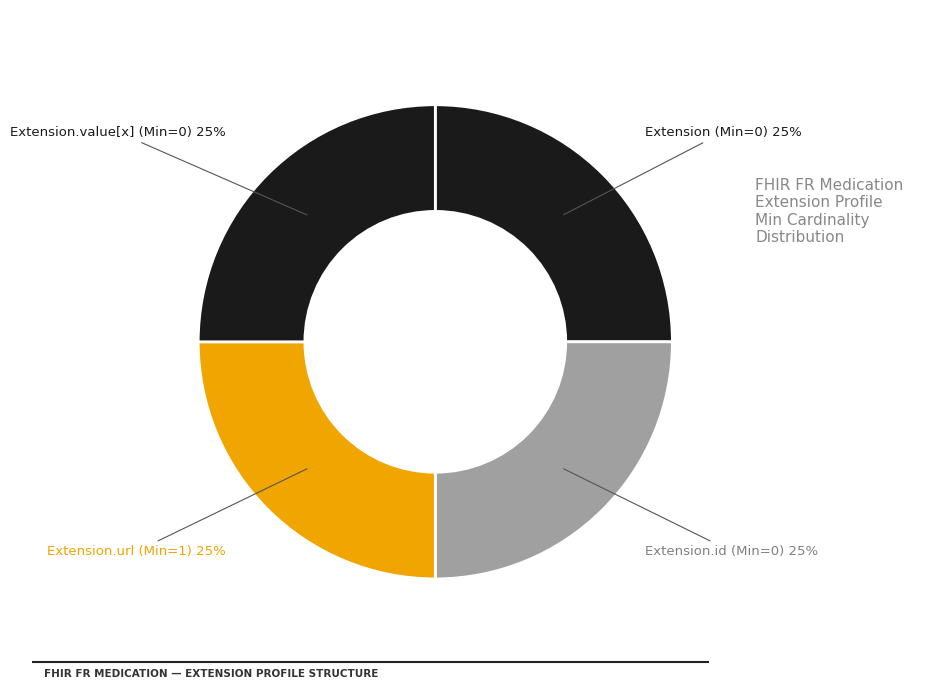

Does Extension.url (Min=1) 25% account for over 50% of the chart?

No